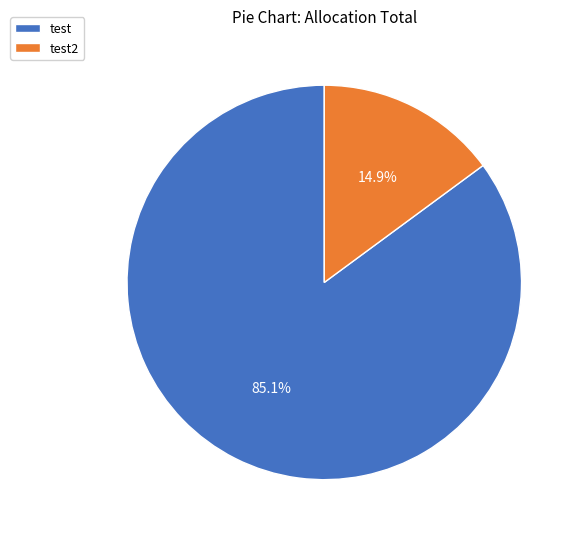

The test slice represents 78% of the pie. True or false?

False